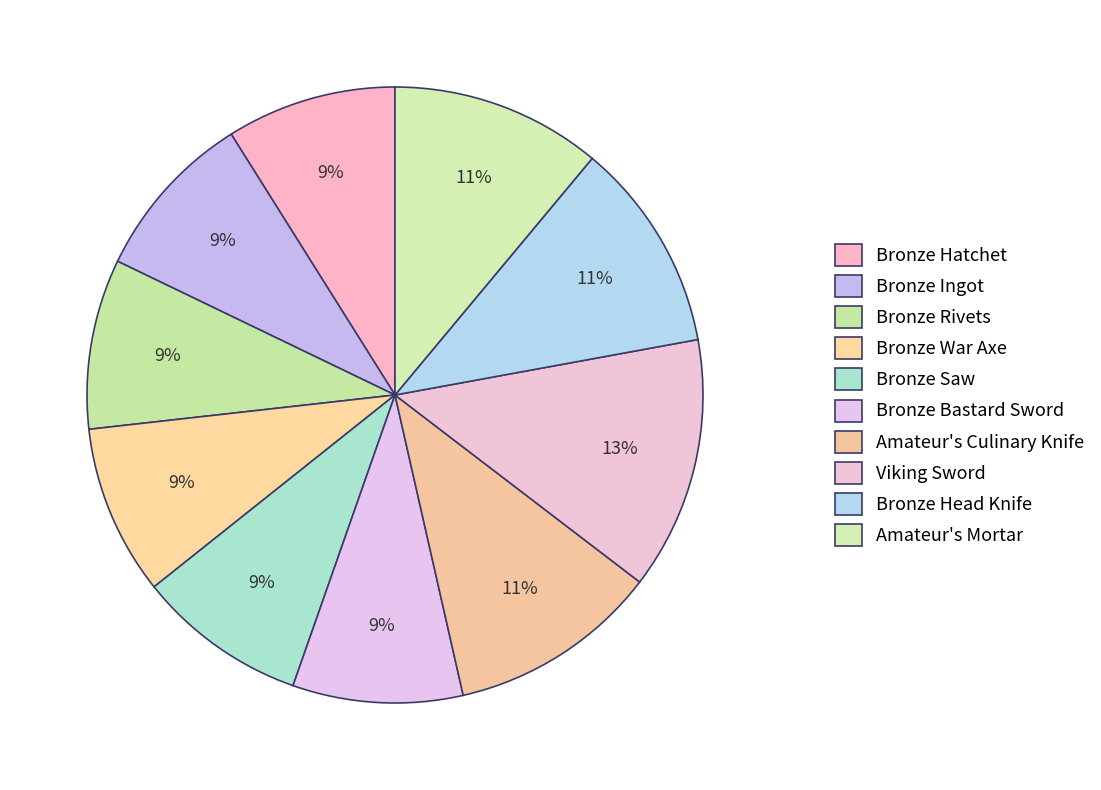

Which category has the smallest portion of the pie?

Bronze Hatchet